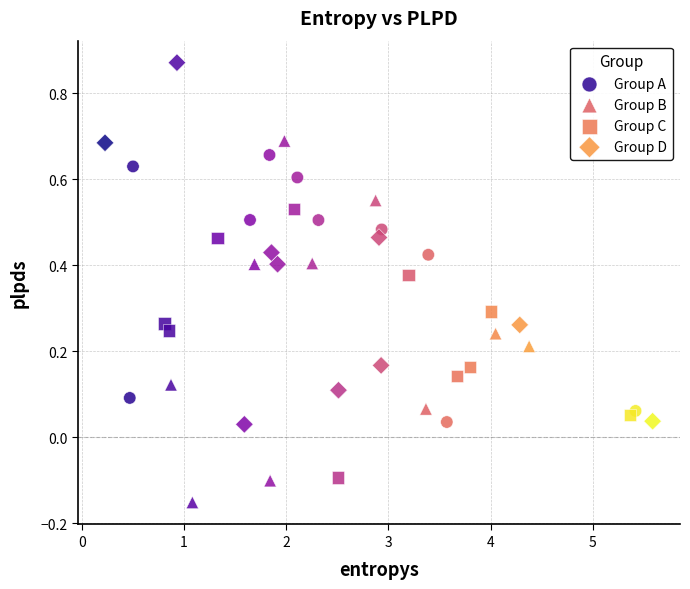

Which series contains the highest Y value?

Group D